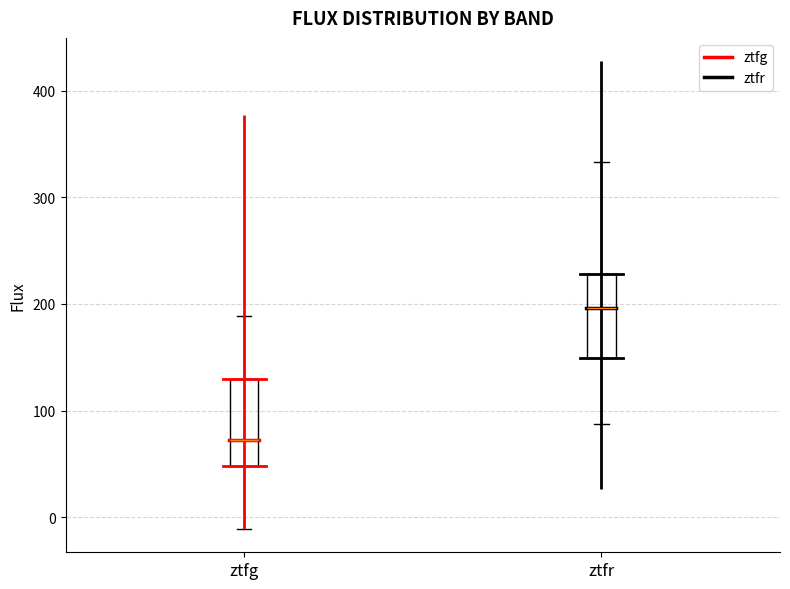

Reading left to right, transcribe this box plot: for each box, give where its median line is, the range the box spans, and where its two whiskers end, as read against the y-axis. The values are not printed on the chart, so give them approximately, as read against the axis.

ztfg: median 70, box 50 to 130, whiskers -10 to 190
ztfr: median 200, box 150 to 230, whiskers 90 to 330